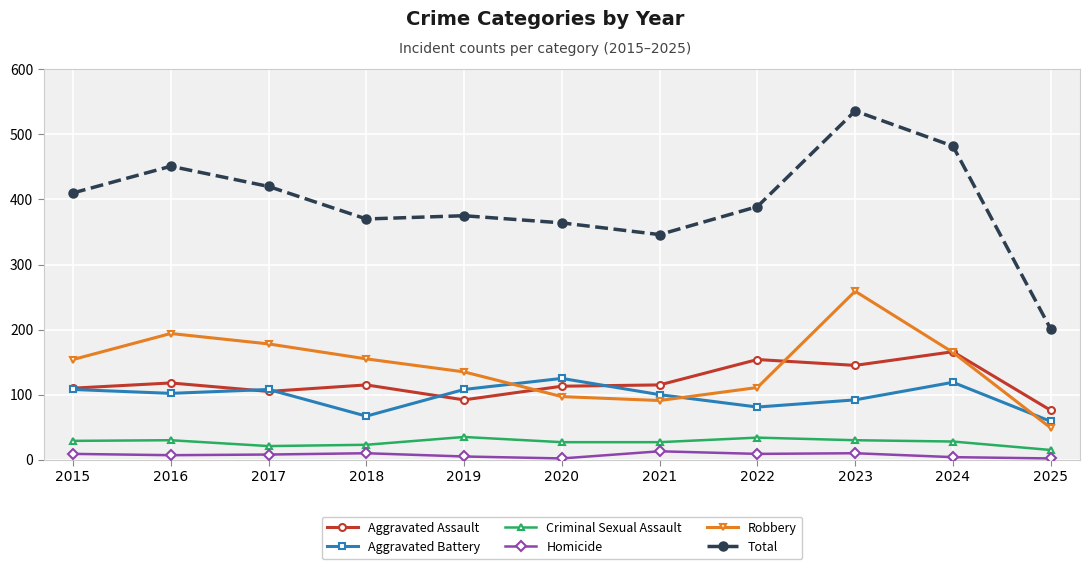

How many lines are shown in the chart?

6